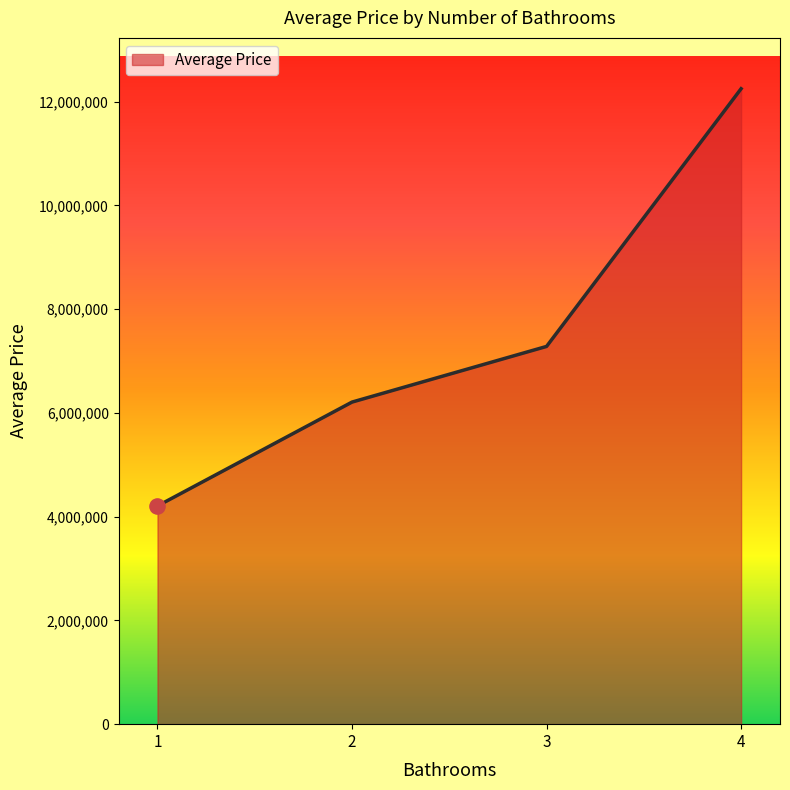

What is the change in value from 1 to 2?

+2002293.6